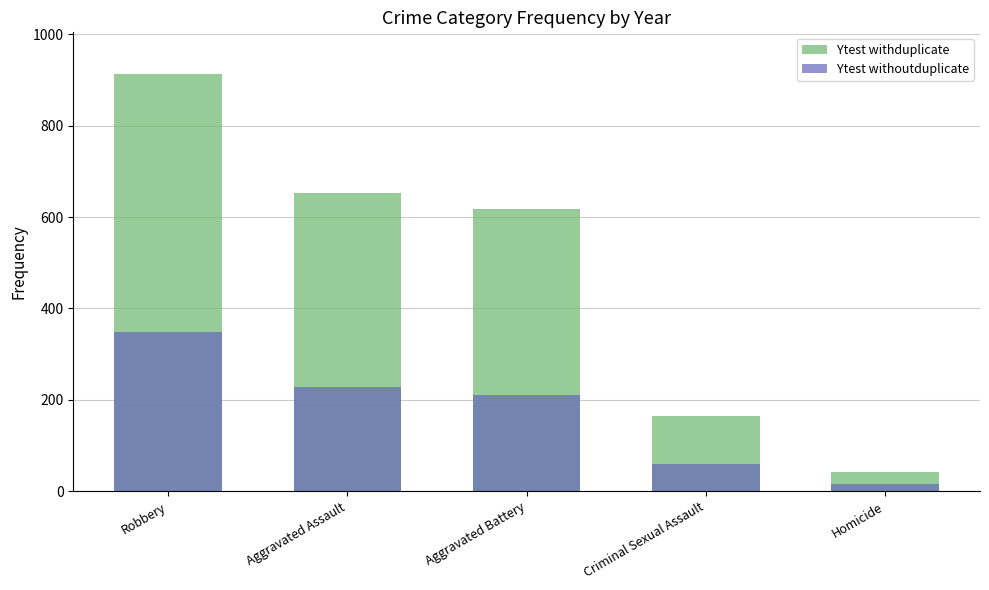

At Homicide, list the series in order from smallest to largest.

Ytest withoutduplicate, Ytest withduplicate